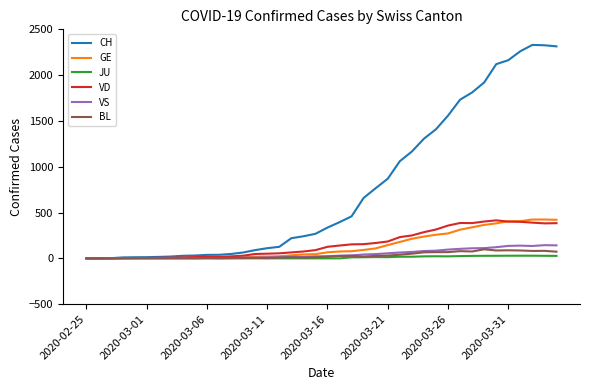

What is the highest value of the BL series?

99